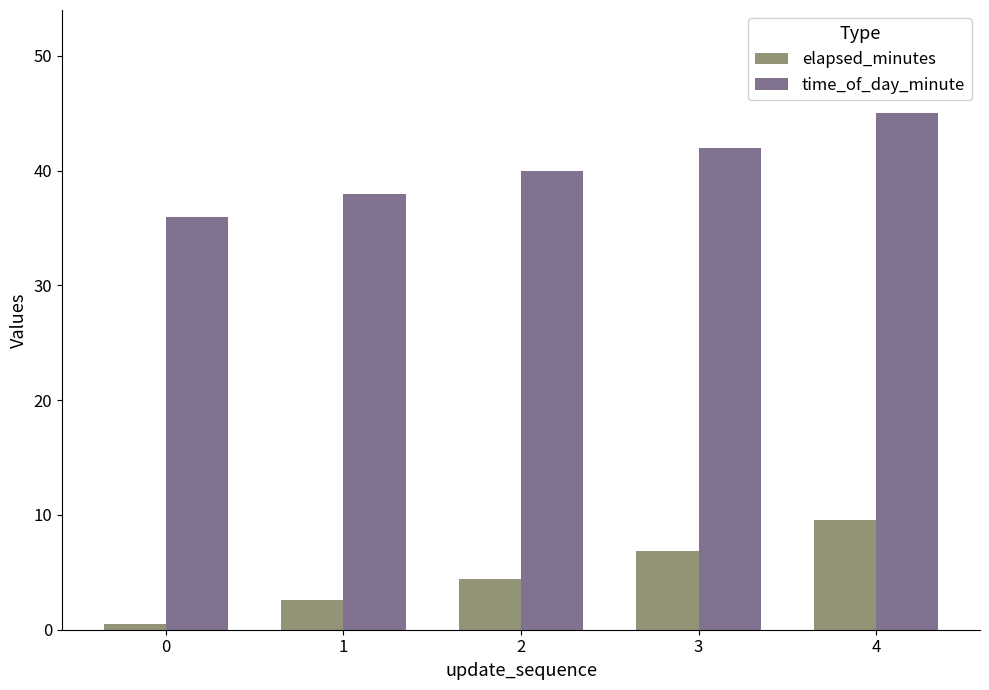

List the series in order of their peak value, highest first.

time_of_day_minute, elapsed_minutes